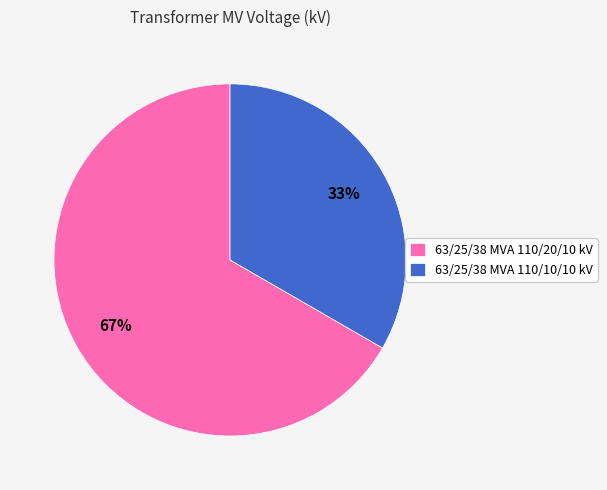

To the nearest percent, what is the combined percentage of 63/25/38 MVA 110/20/10 kV and 63/25/38 MVA 110/10/10 kV?

100%